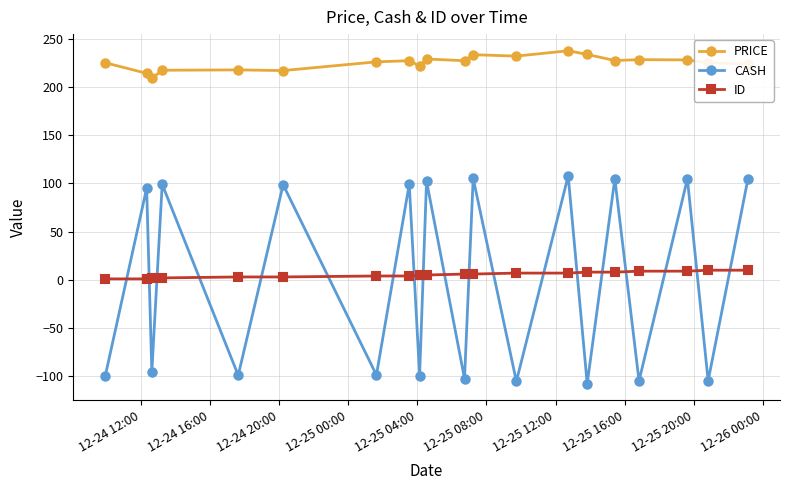

In CASH, how many points are higher than both neighbors (excluding endpoints)?

9